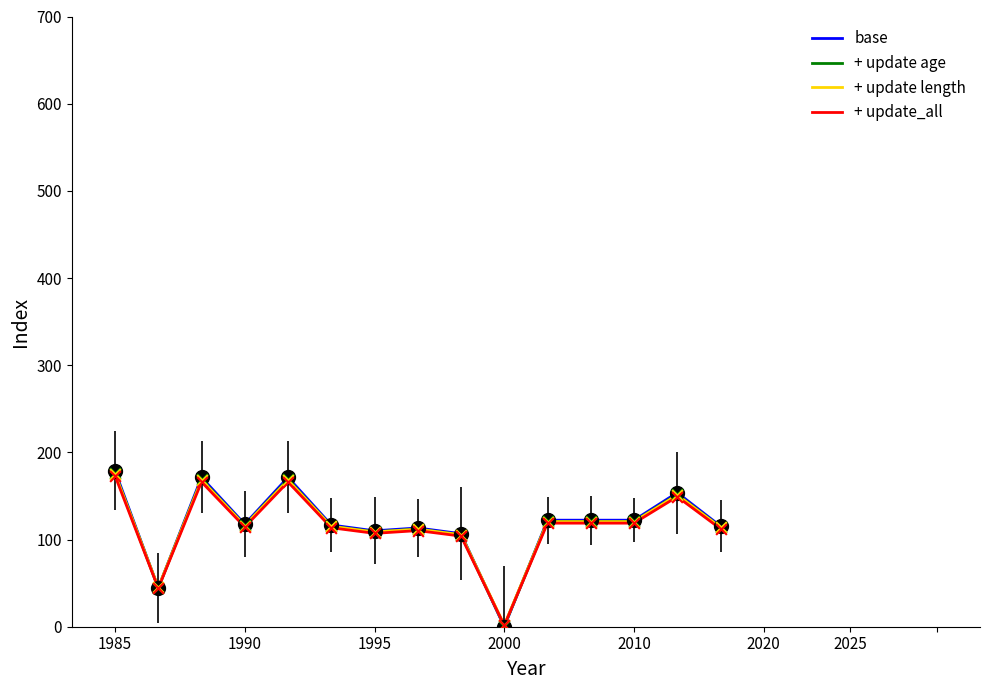

Which series has the widest spread of values?

base